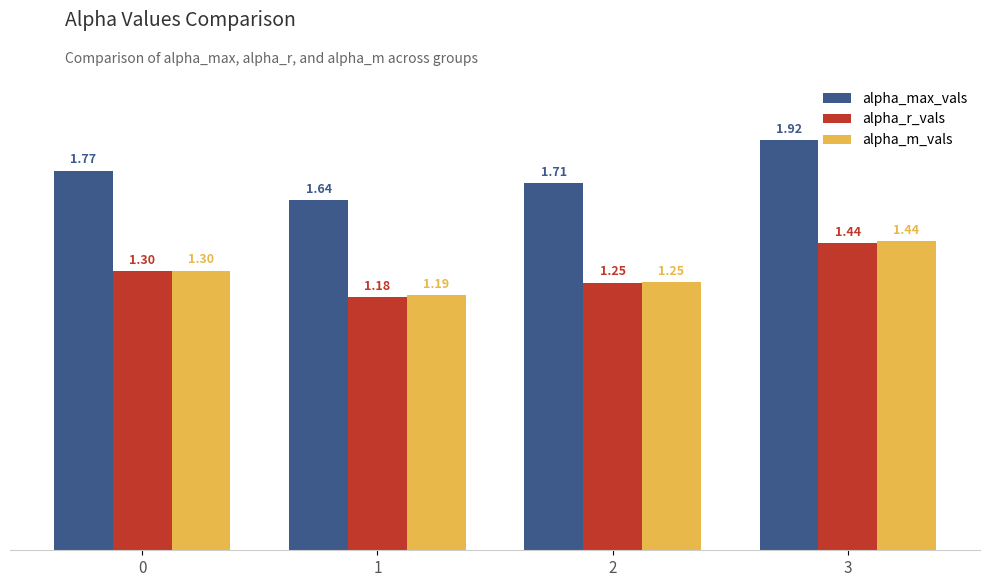

What is the total value across all series at 3?

4.8